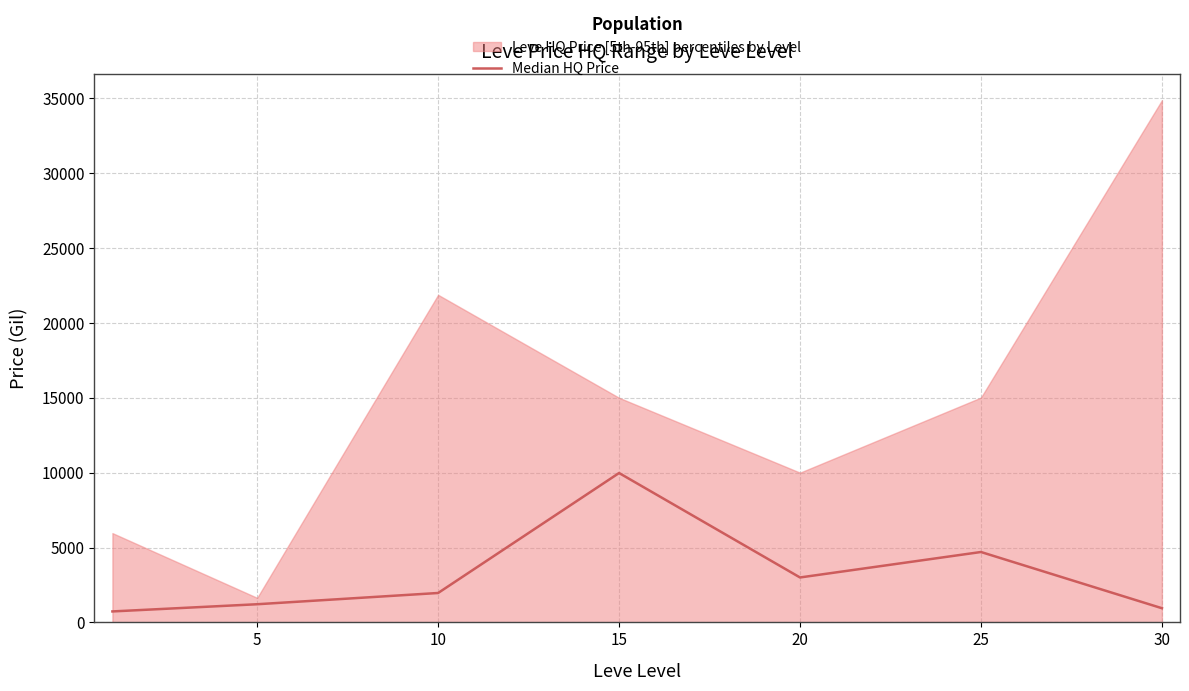

What is the maximum value for Median HQ Price?

9975.2